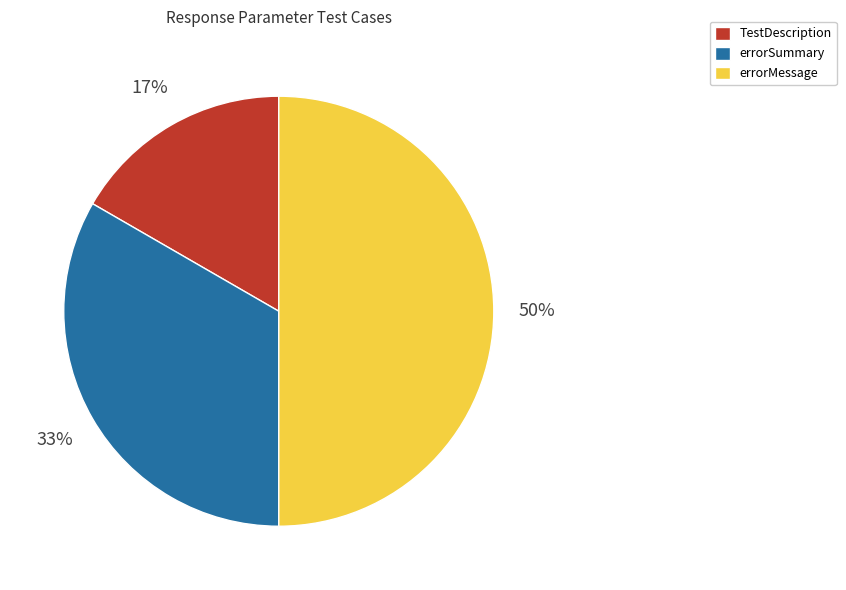

Which slice is the smallest?

TestDescription